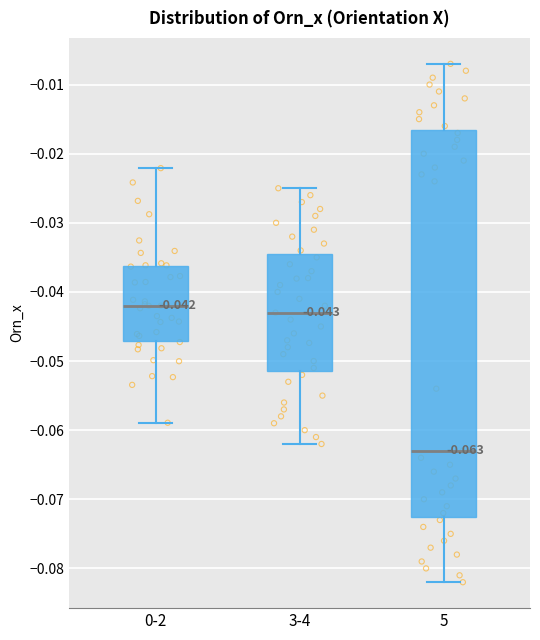

Comparing the boxes themselves (not the whiskers), which one is the tallest?

5